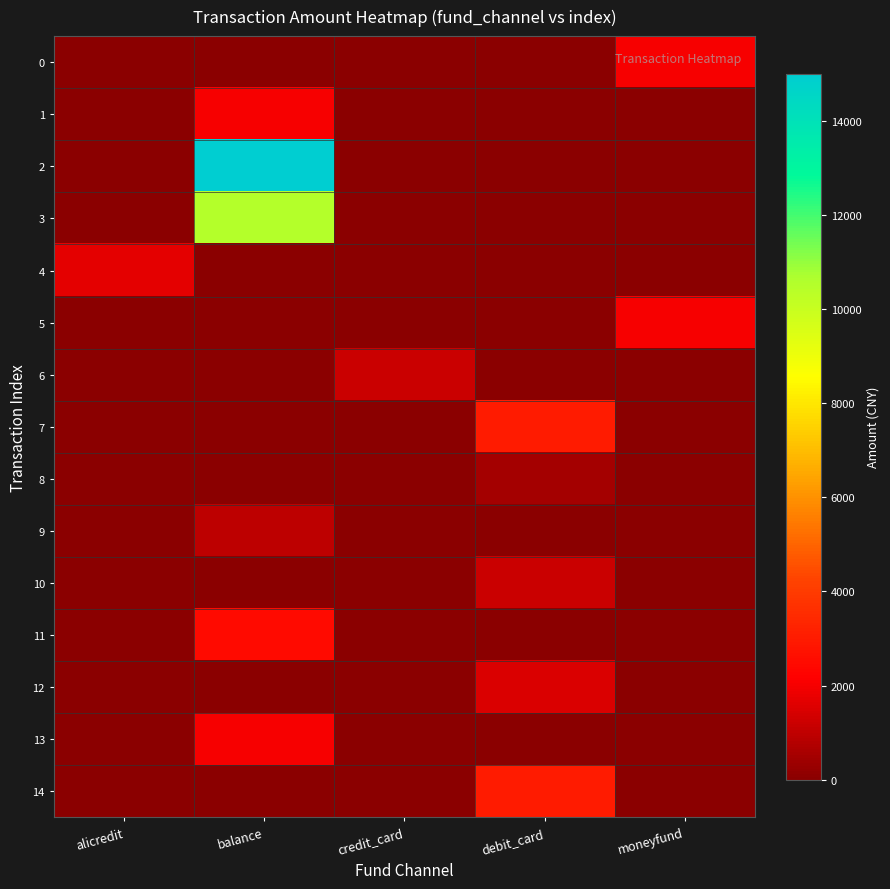

Which series has the largest range (max minus min)?

2